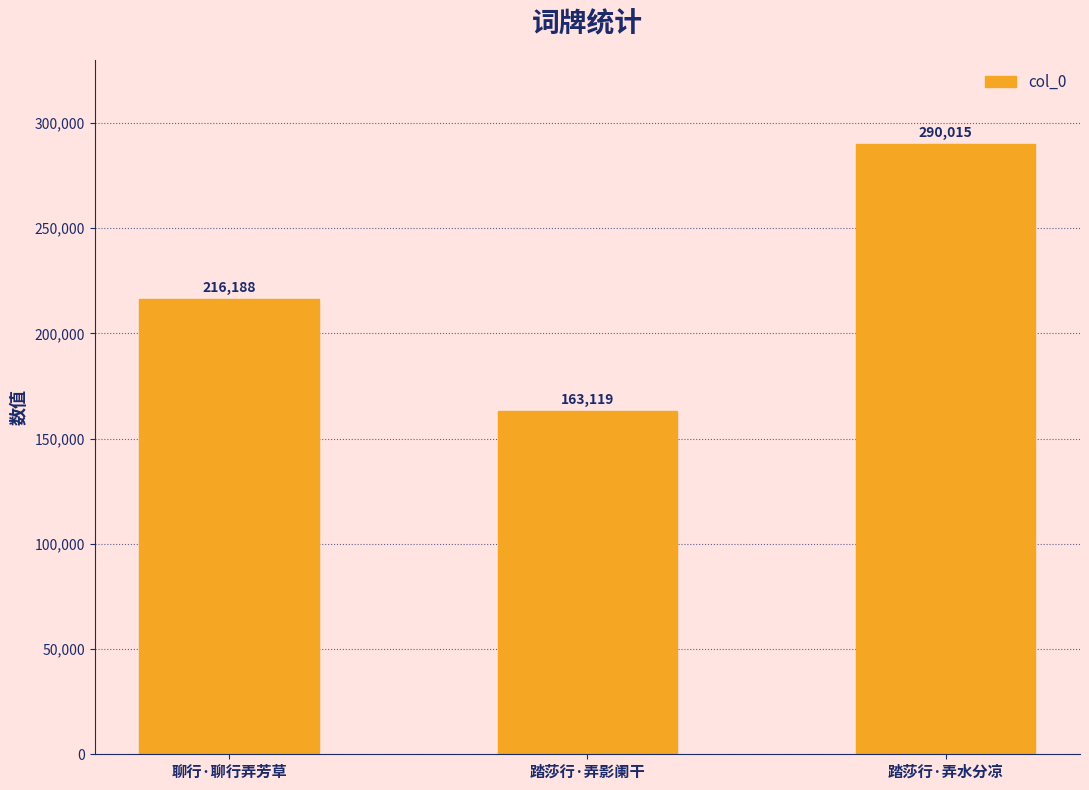

What is the average value?

223107